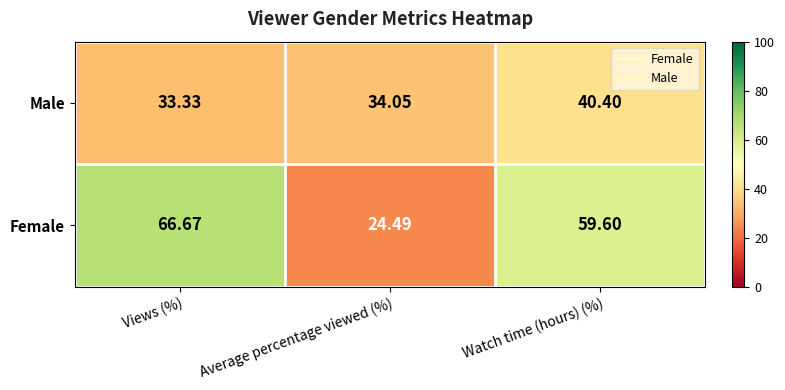

What is the minimum value shown in the chart?

24.5